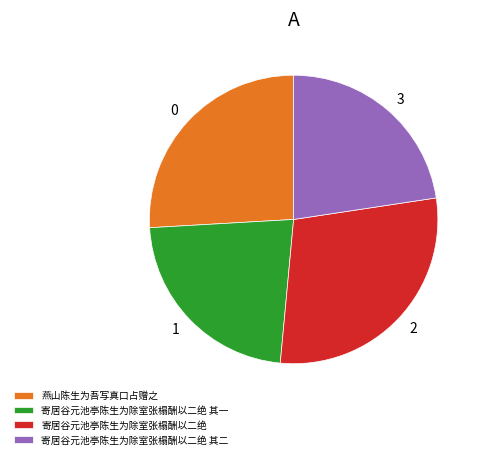

Combined, do 寄居谷元池亭陈生为除室张榻酬以二绝 and 燕山陈生为吾写真口占赠之 account for over 50%?

Yes